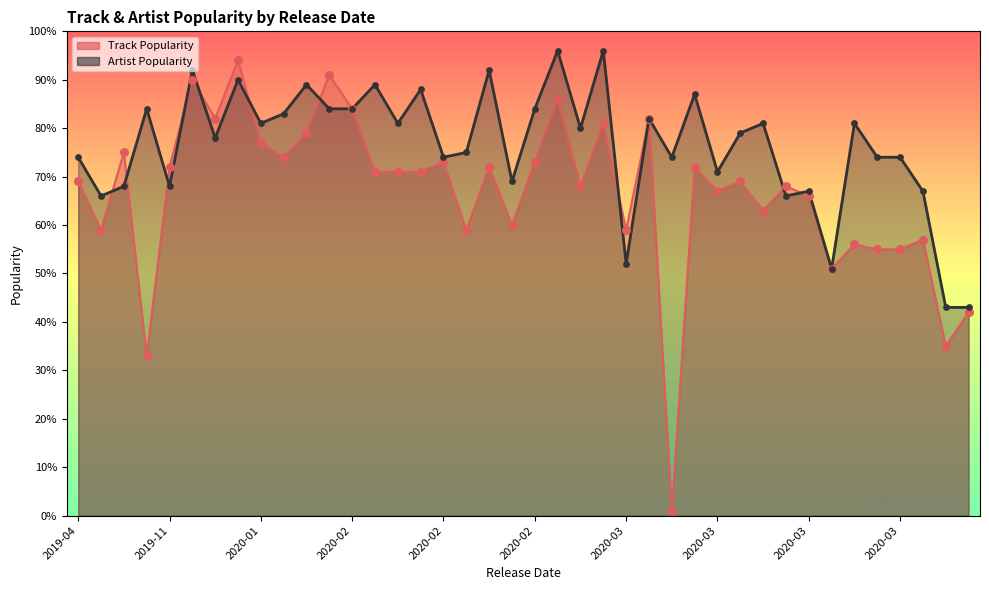

Which series reaches the minimum Y coordinate?

Track Popularity